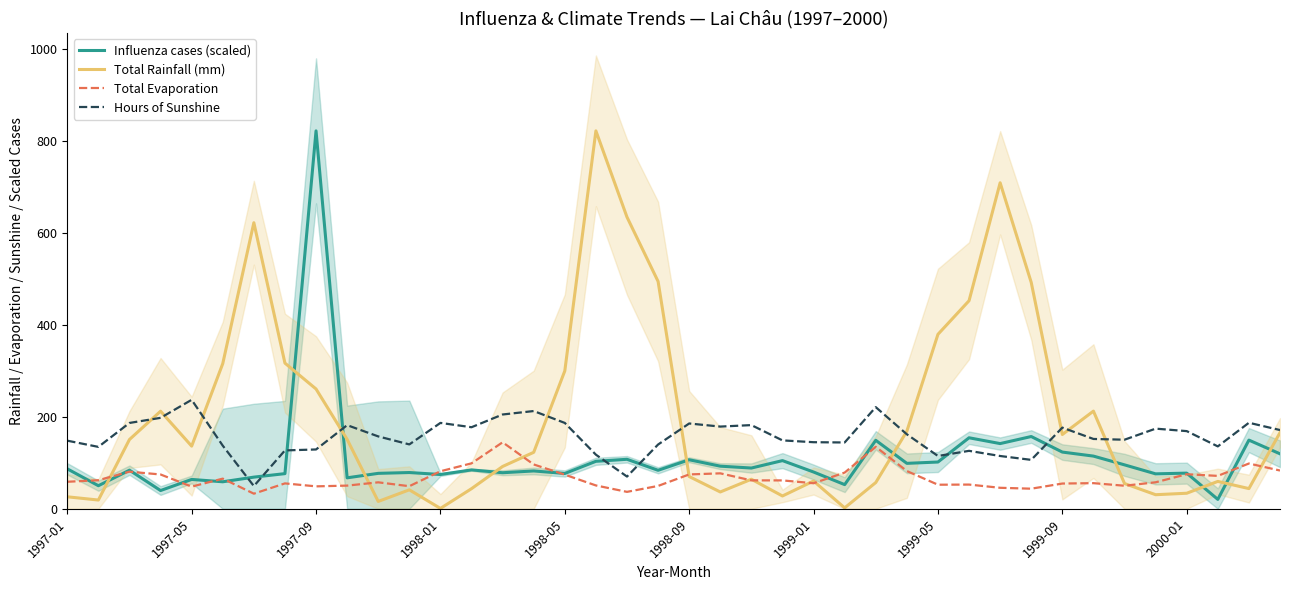

What is the sum of the Total Rainfall (mm) values at 35 and 27?

199.2